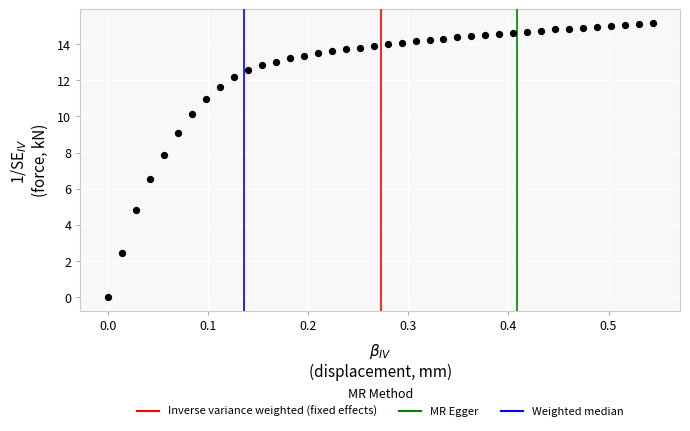

What is the range of Y values (max minus min)?

15.2